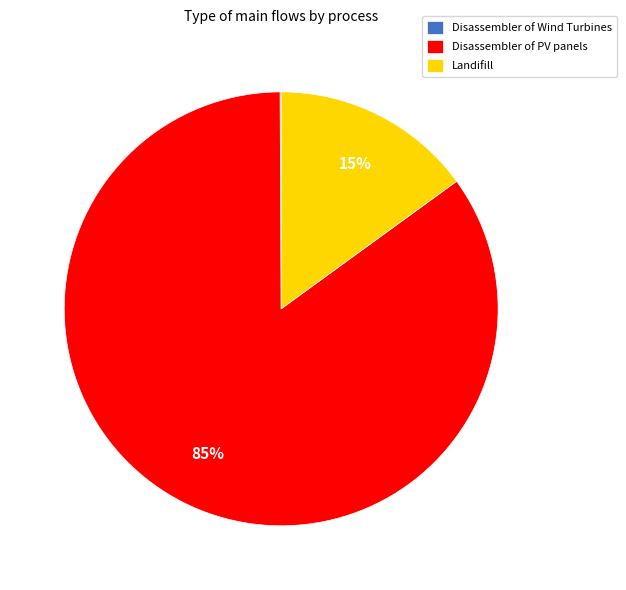

To the nearest percent, what is the difference between the largest and smallest slice percentages?

85%